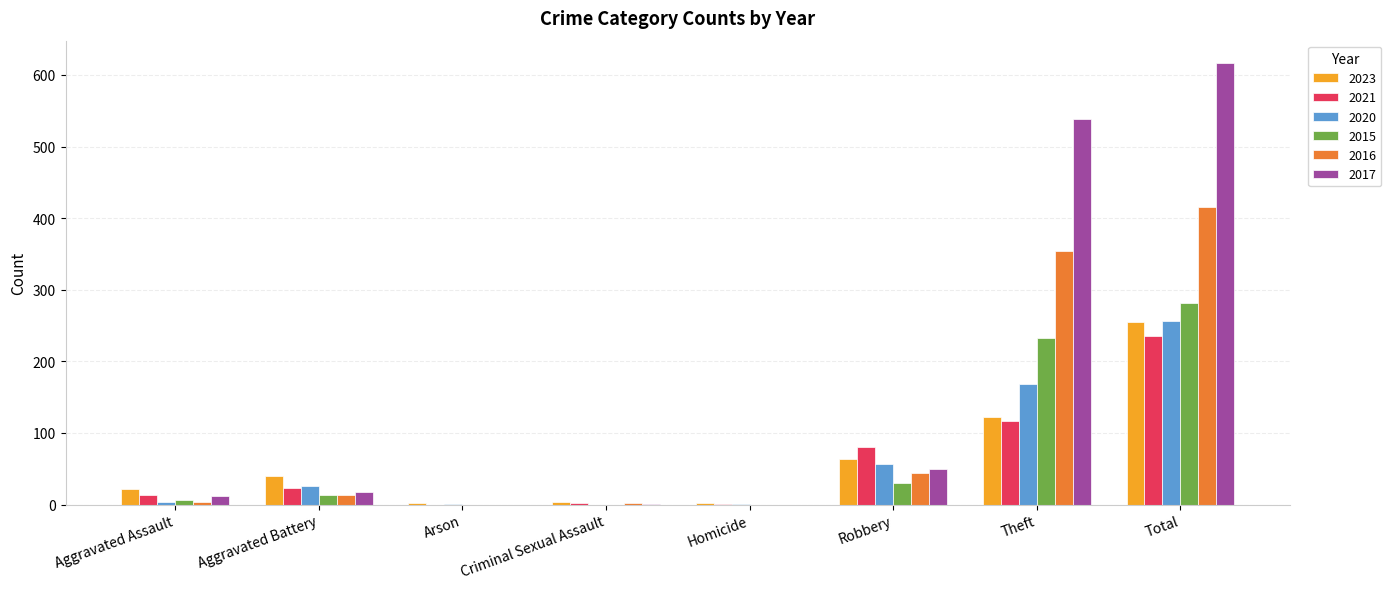

Is it true that 2020 equals 287 at Theft?

False